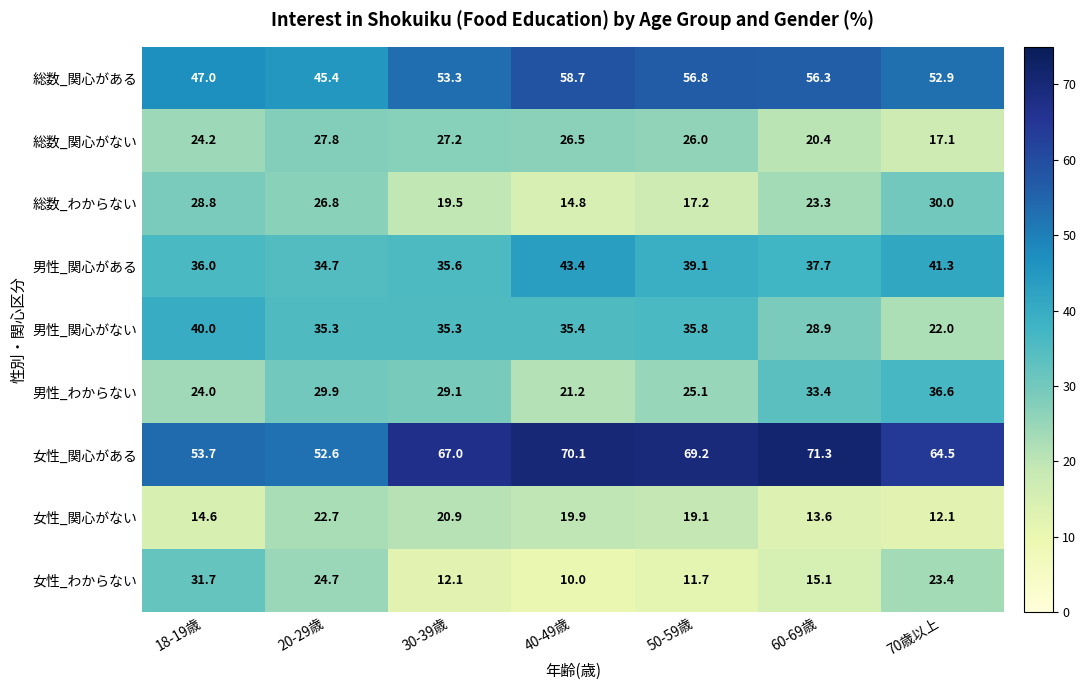

Which series changed the most between 40-49歳 and 70歳以上?

男性_わからない